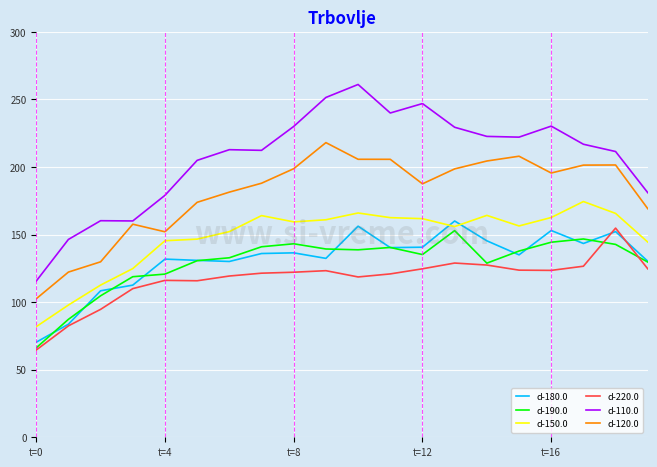

How many values in the d-190.0 series are below 137?

10